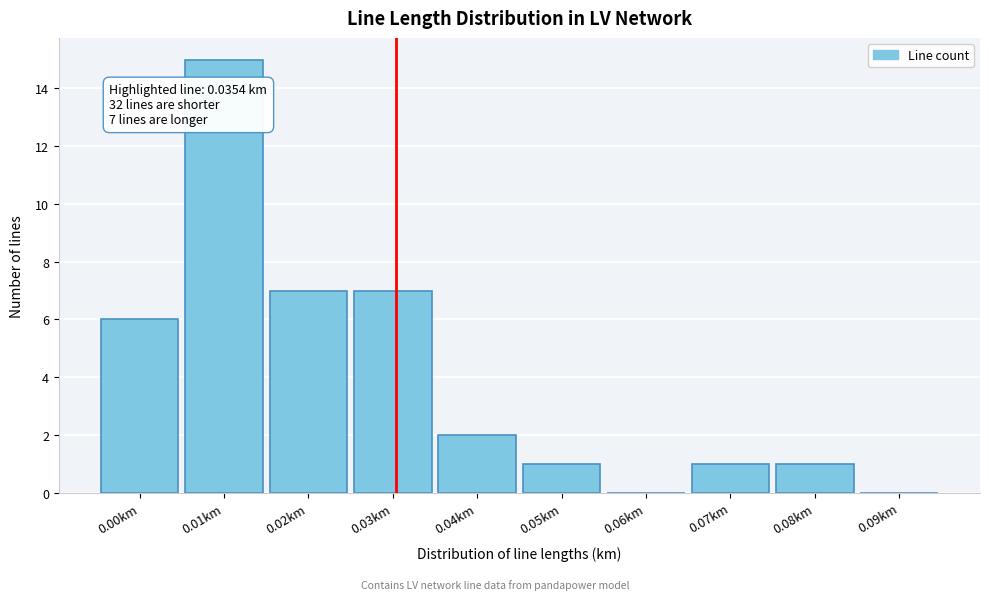

Reading left to right, transcribe all the data shown in this chart.

0.00km=6	0.01km=15	0.02km=7	0.03km=7	0.04km=2	0.05km=1	0.06km=0	0.07km=1	0.08km=1	0.09km=0